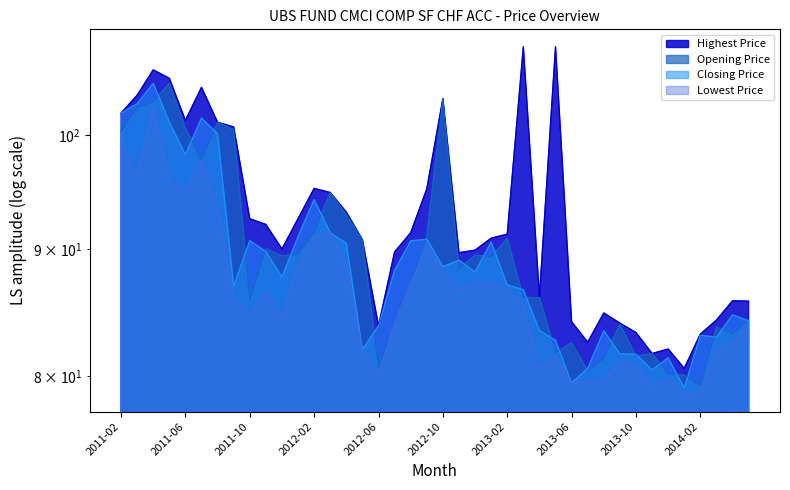

Which series changed the most between 2013-07 and 2013-11?

Opening Price